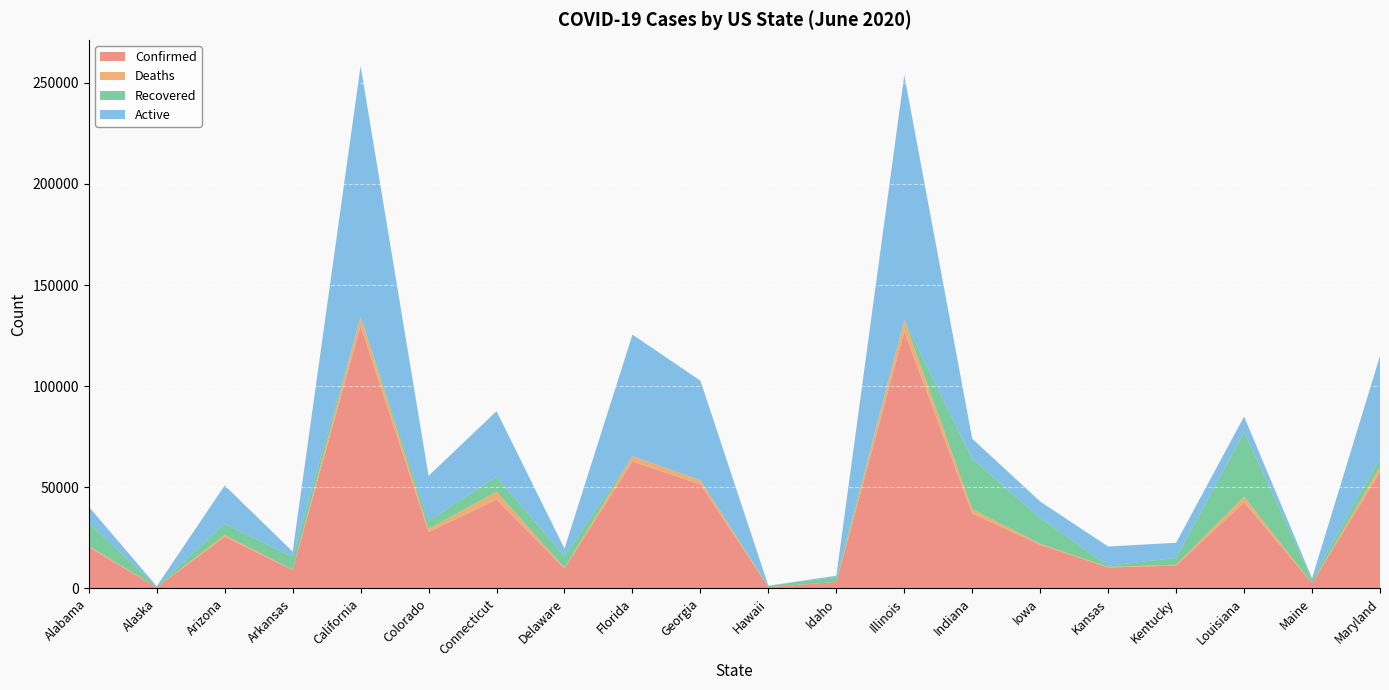

Reading left to right, transcribe all the data shown in this chart.

Confirmed: 20355	535	25451	9101	129735	27848	43818	9845	62758	51359	673	3139	126890	36997	21478	10361	11287	42486	2524	57482
Deaths: 689	10	1043	154	4607	1527	4055	390	2688	2178	17	83	5864	2292	599	233	470	2925	98	2740
Recovered: 11395	382	5399	6266	0	4055	7284	5696	0	0	614	2408	0	24729	12715	612	3344	31728	1845	4175
Active: 7959	143	19009	2681	123986	22252	32479	3759	60070	49181	42	648	121026	9976	8164	9516	7473	7833	581	50567